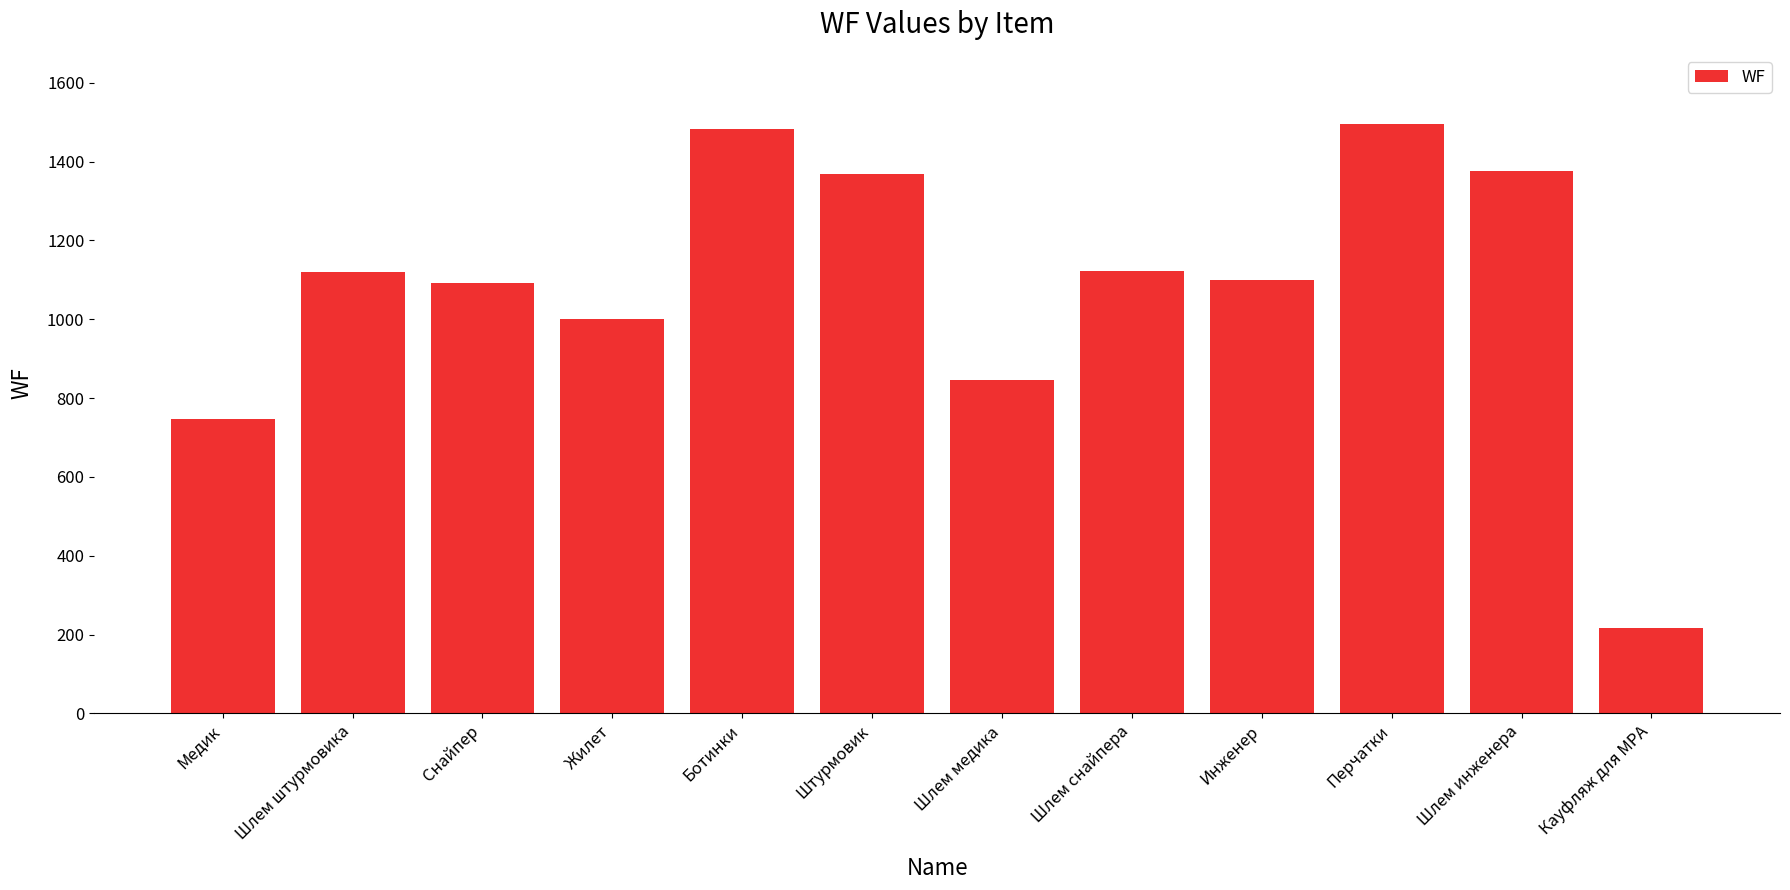

Where is the data nearest to the value 855?

Шлем медика